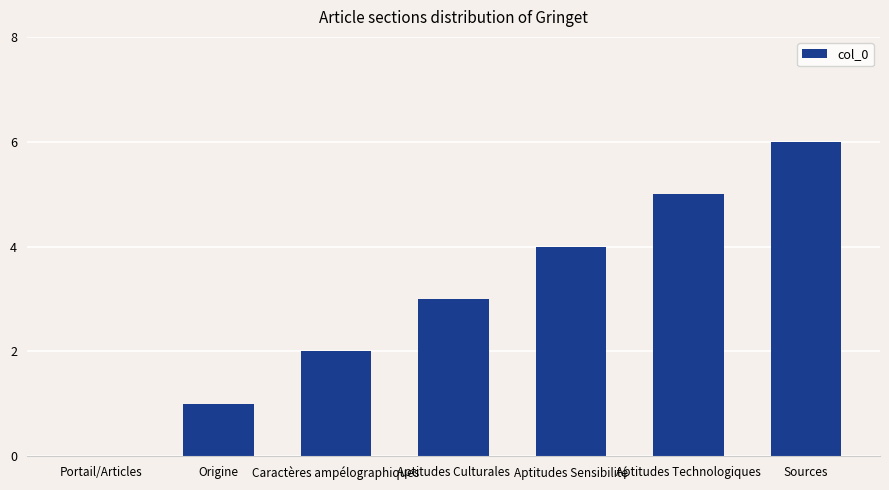

Does the chart contain stacked bars?

No